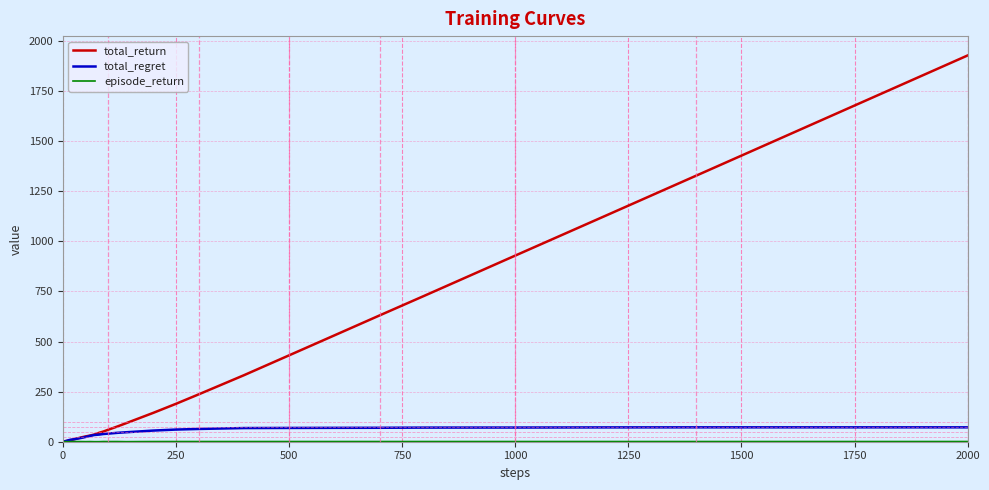

How many lines are shown in the chart?

3